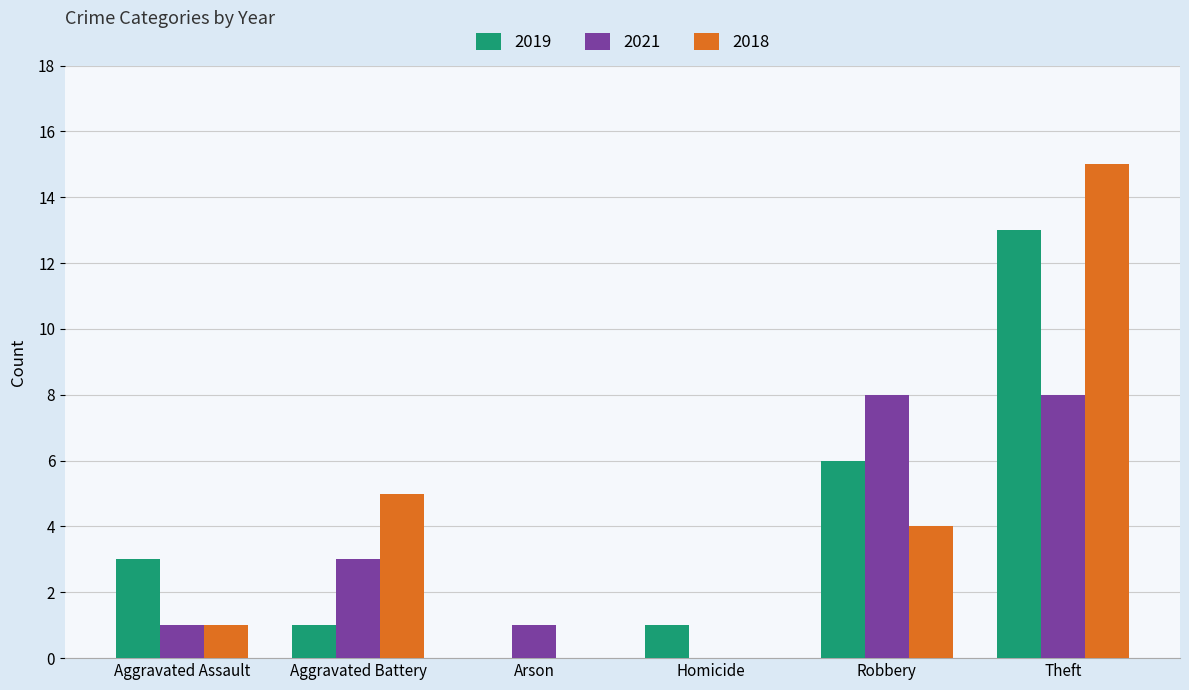

Reading right to left, extract all data points from this chart.

2019: Theft=13	Robbery=6	Homicide=1	Arson=0	Aggravated Battery=1	Aggravated Assault=3
2021: Theft=8	Robbery=8	Homicide=0	Arson=1	Aggravated Battery=3	Aggravated Assault=1
2018: Theft=15	Robbery=4	Homicide=0	Arson=0	Aggravated Battery=5	Aggravated Assault=1